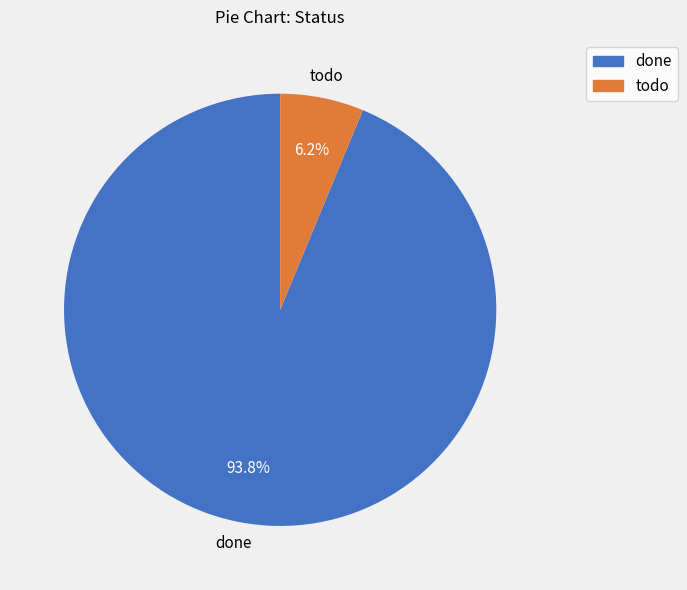

True or false: todo accounts for 1% of the total.

False